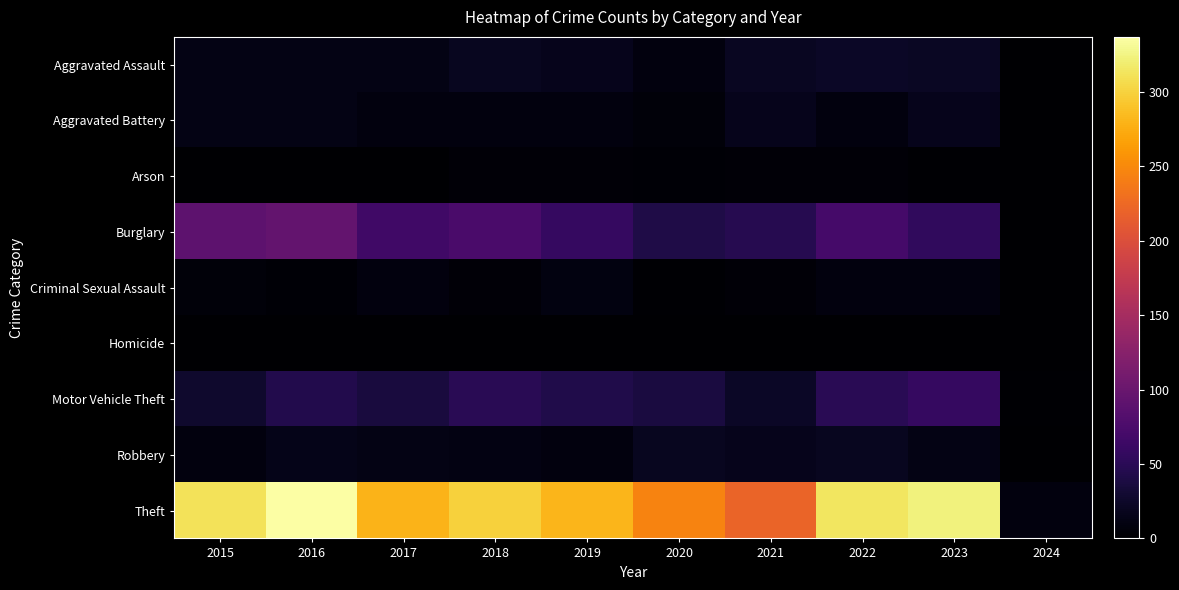

At which category is the sum across all series the highest?

2016